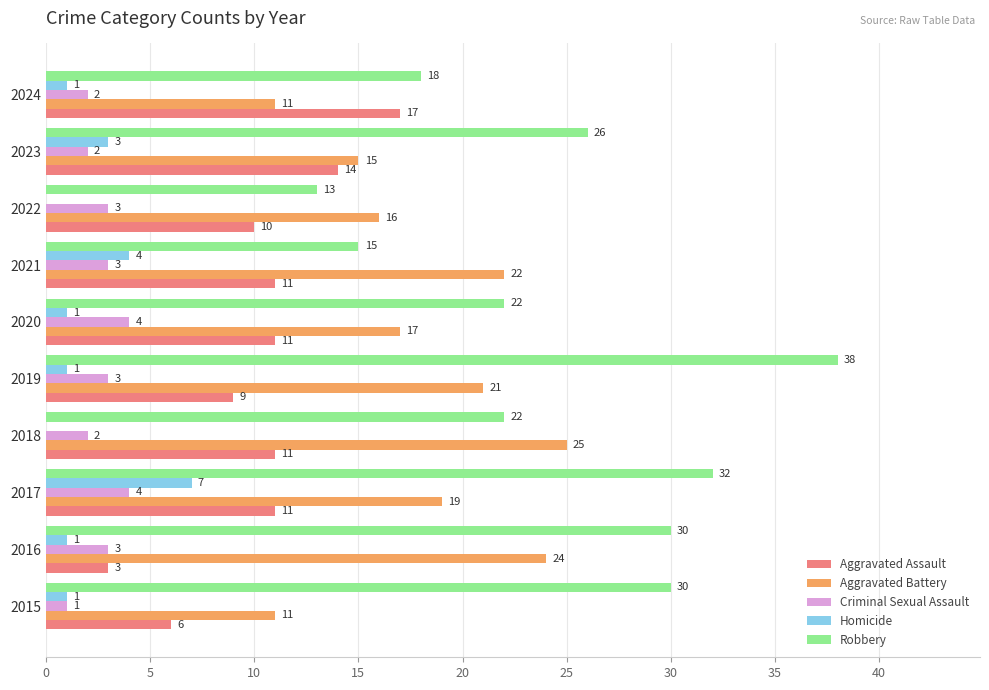

At which category is the sum across all series the highest?

2017